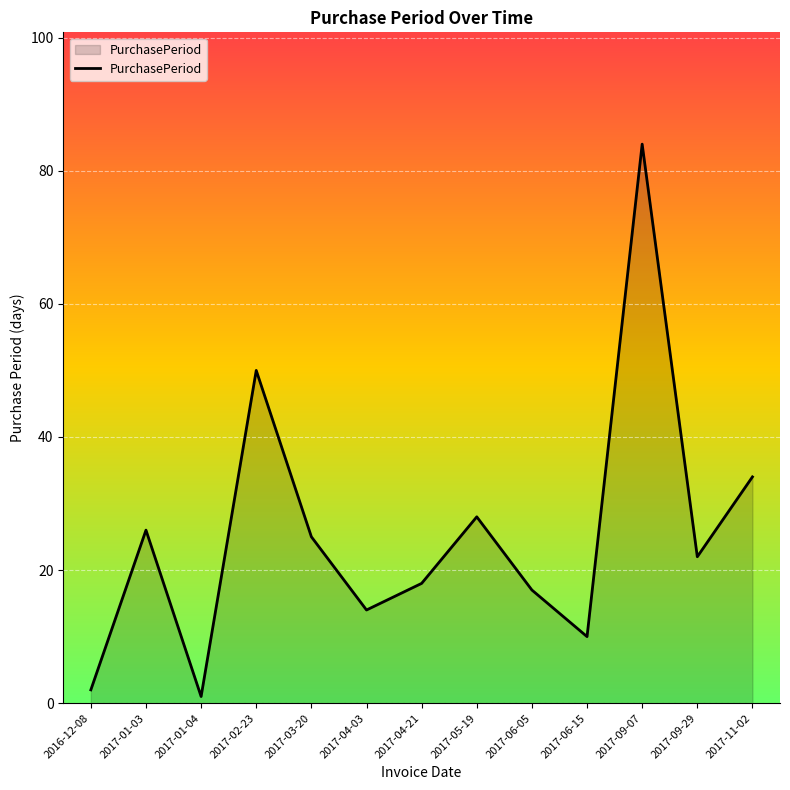

The chart shows a value of 138 at 2017-09-07. True or false?

False